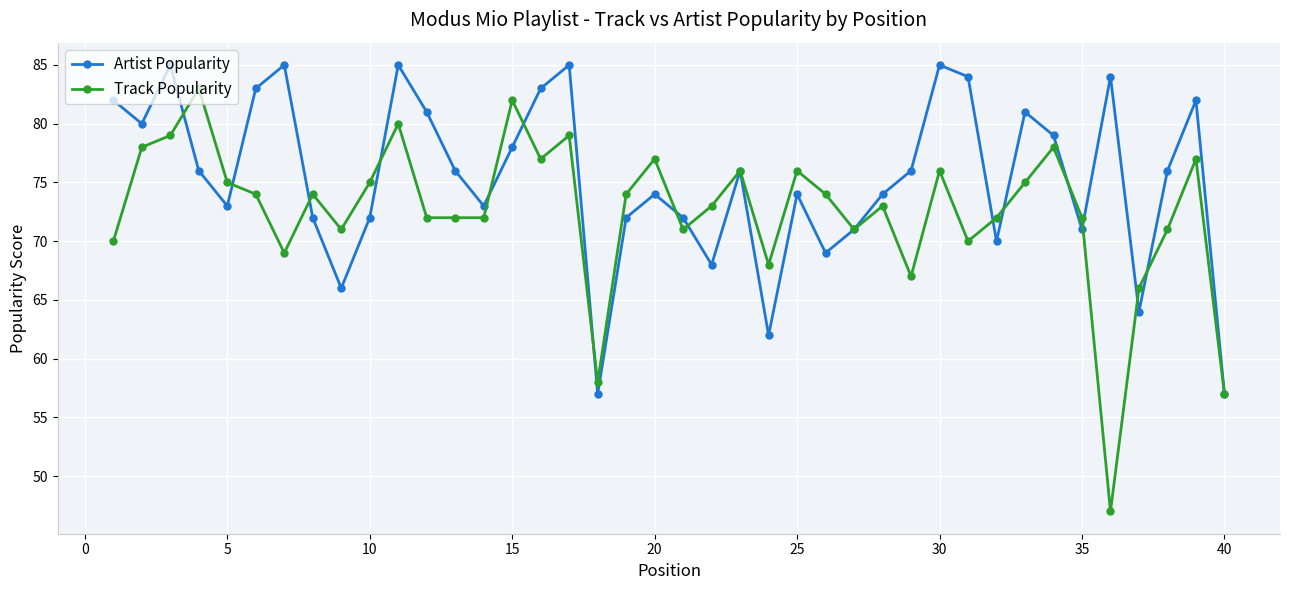

Which series has the largest total across all categories?

Artist Popularity